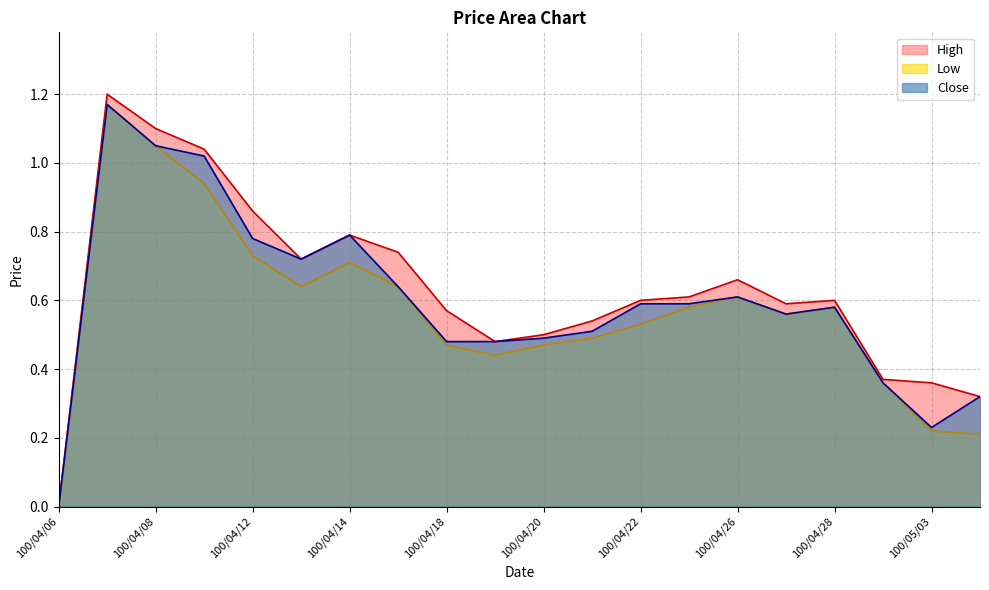

Rank the series by their maximum value, from highest to lowest.

High, Low, Close